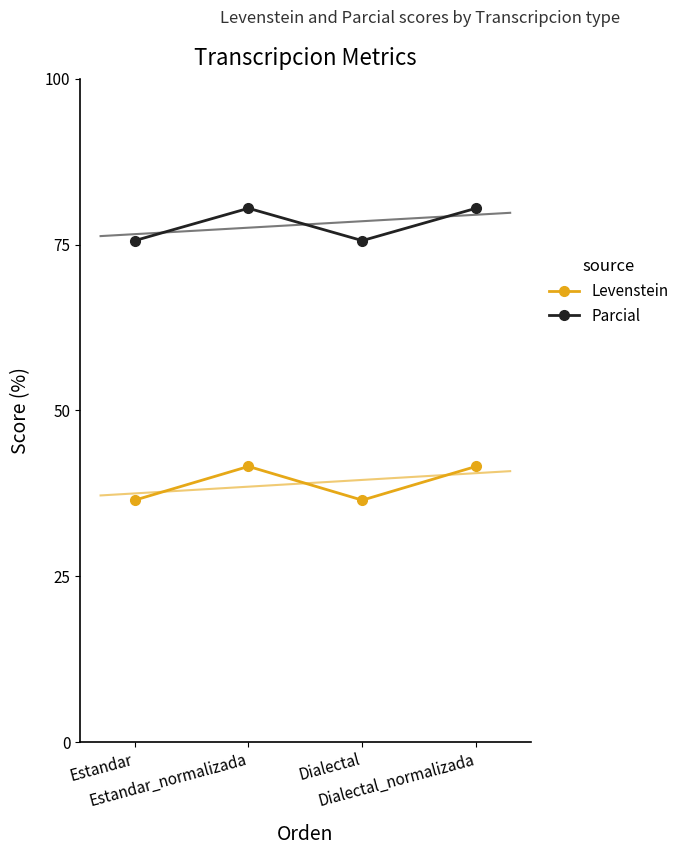

Is the value of Levenstein at Estandar_normalizada greater than the value of Parcial at Estandar_normalizada?

No